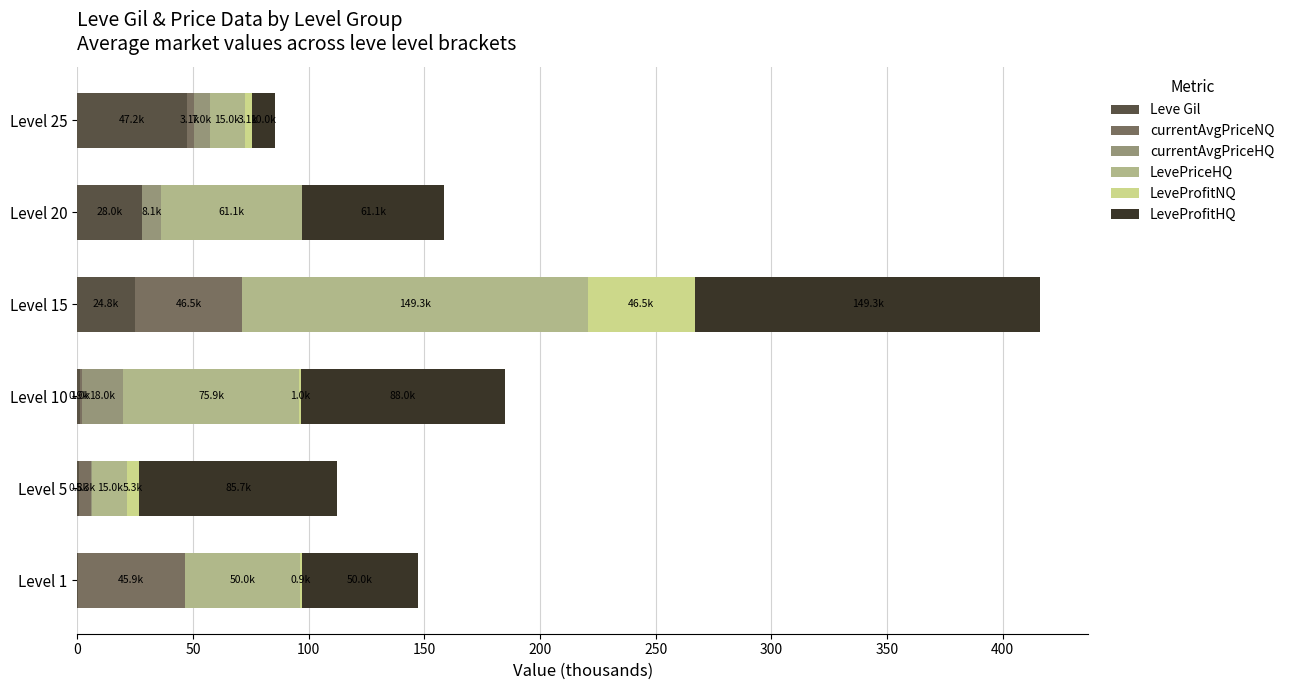

At which category is the sum across all series the highest?

Level 15